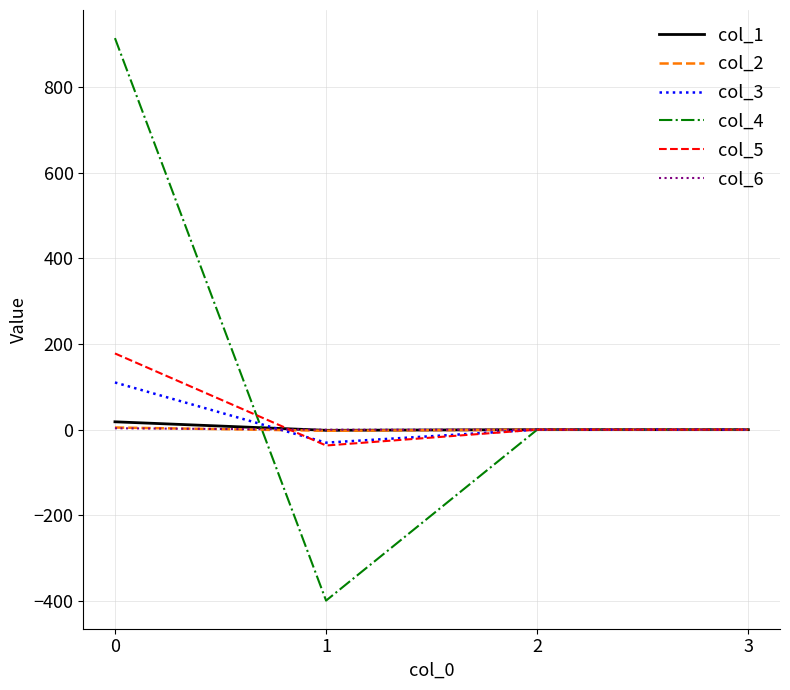

What is the lowest value of the col_4 series?

-399.4